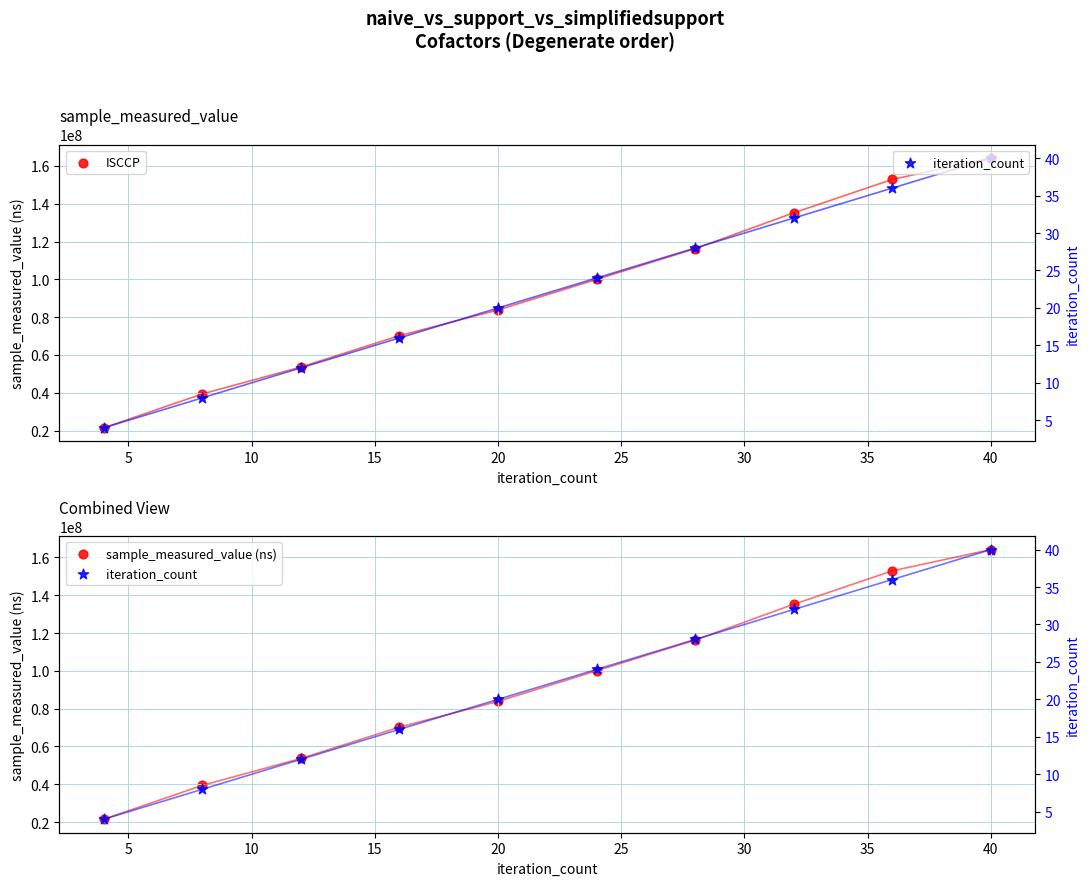

Which series has the largest total across all categories?

ISCCP